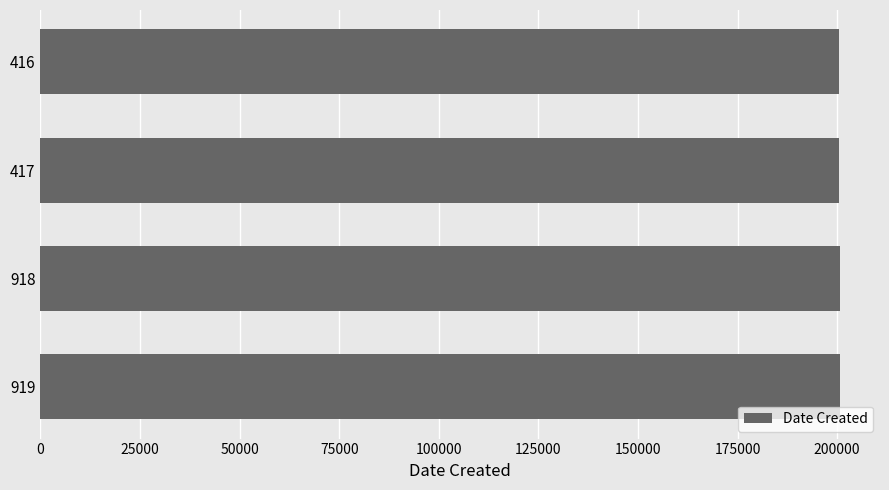

Approximately how many times larger is the value at 417 compared to 918?

1.0